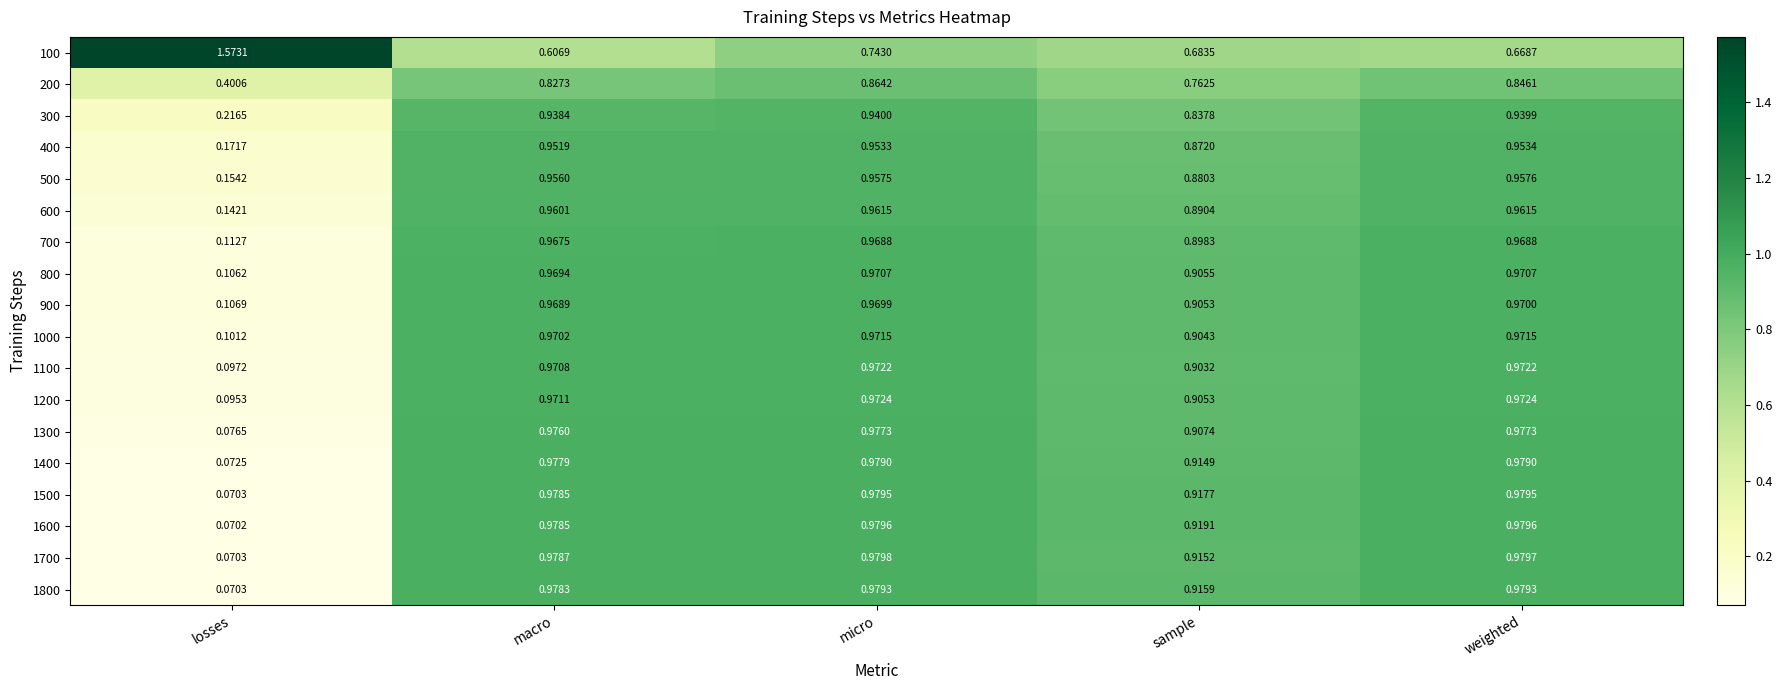

List the series in order of their peak value, lowest first.

200, 300, 400, 500, 600, 700, 900, 800, 1000, 1100, 1200, 1300, 1400, 1800, 1500, 1600, 1700, 100